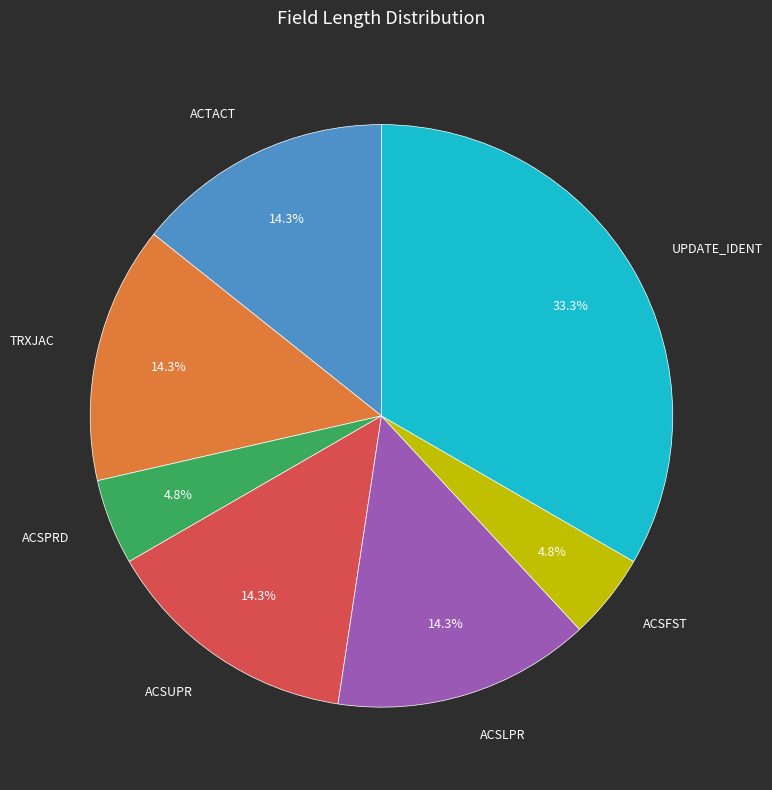

Combined, what portion of the pie is ACTACT and ACSUPR?

28.6%